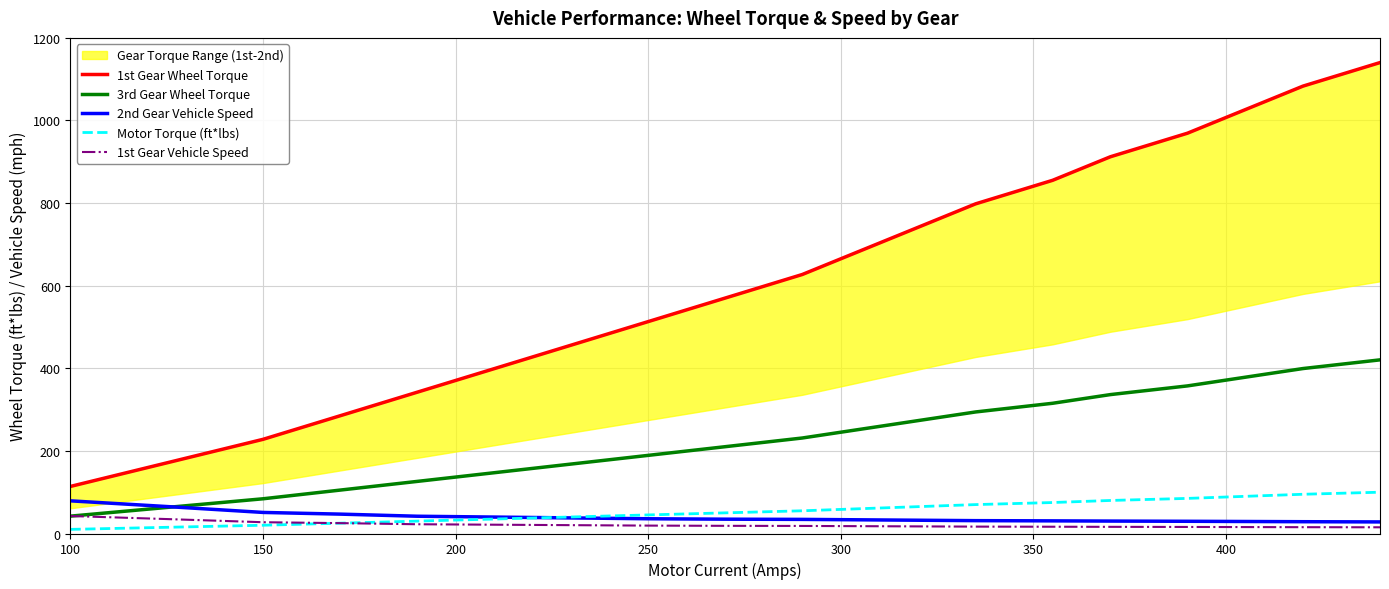

True or false: Motor Torque (ft*lbs) and 3rd Gear Wheel Torque cross at least once.

False